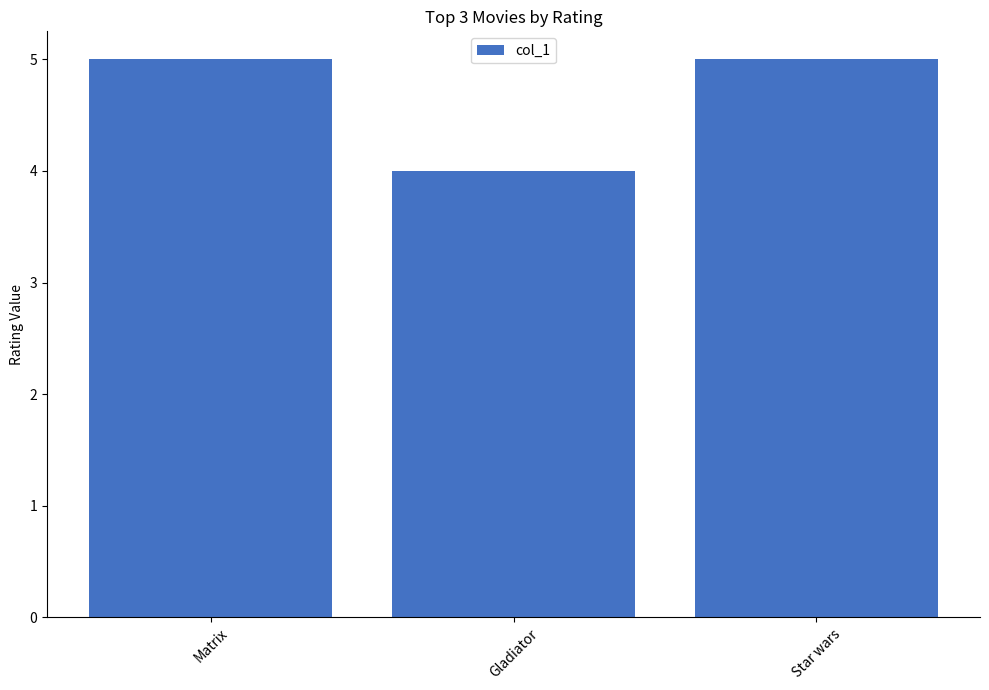

The value at Gladiator is 4. True or false?

True